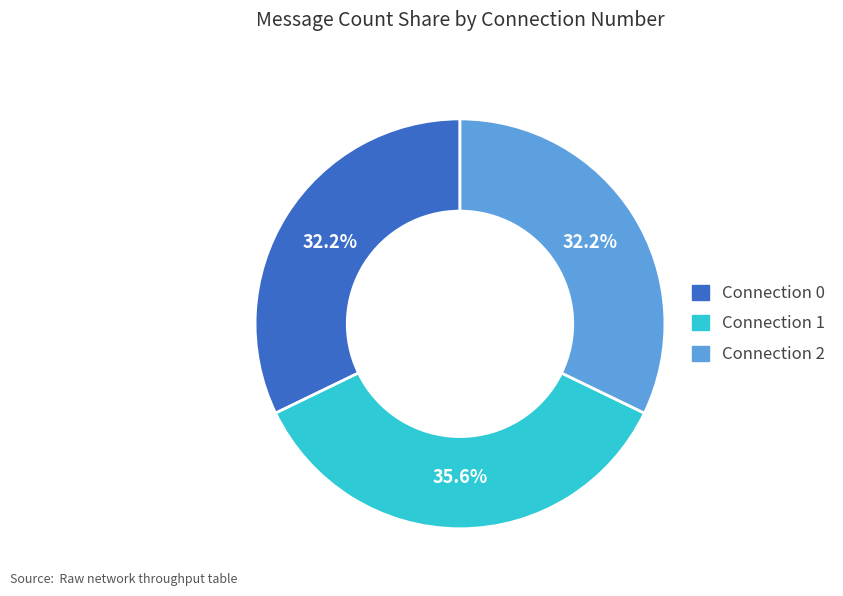

Does any single category account for the majority?

No